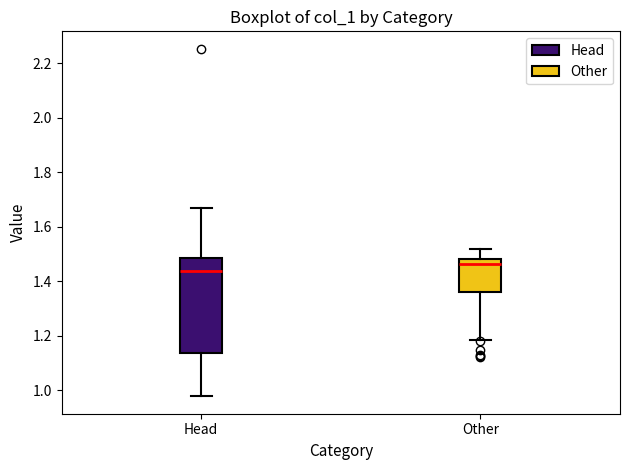

Reading left to right, transcribe this box plot: for each box, give where its median line is, the range the box spans, and where its two whiskers end, as read against the y-axis. The values are not printed on the chart, so give them approximately, as read against the axis.

Head: median 1.44, box 1.14 to 1.48, whiskers 0.98 to 1.66
Other: median 1.46, box 1.36 to 1.48, whiskers 1.18 to 1.52